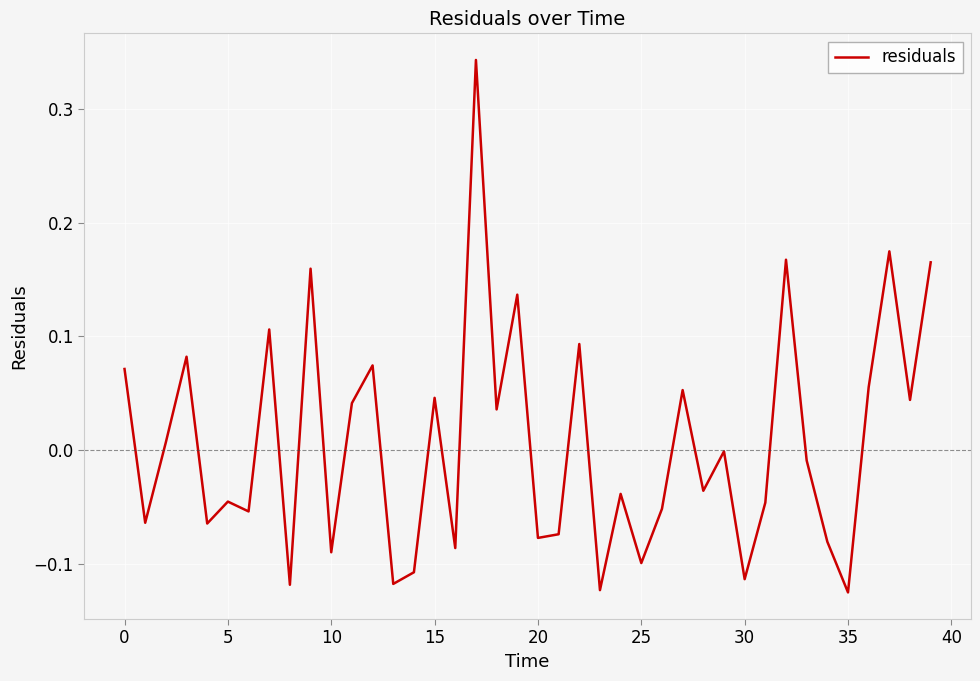

What is the difference between the maximum and minimum values?

0.5